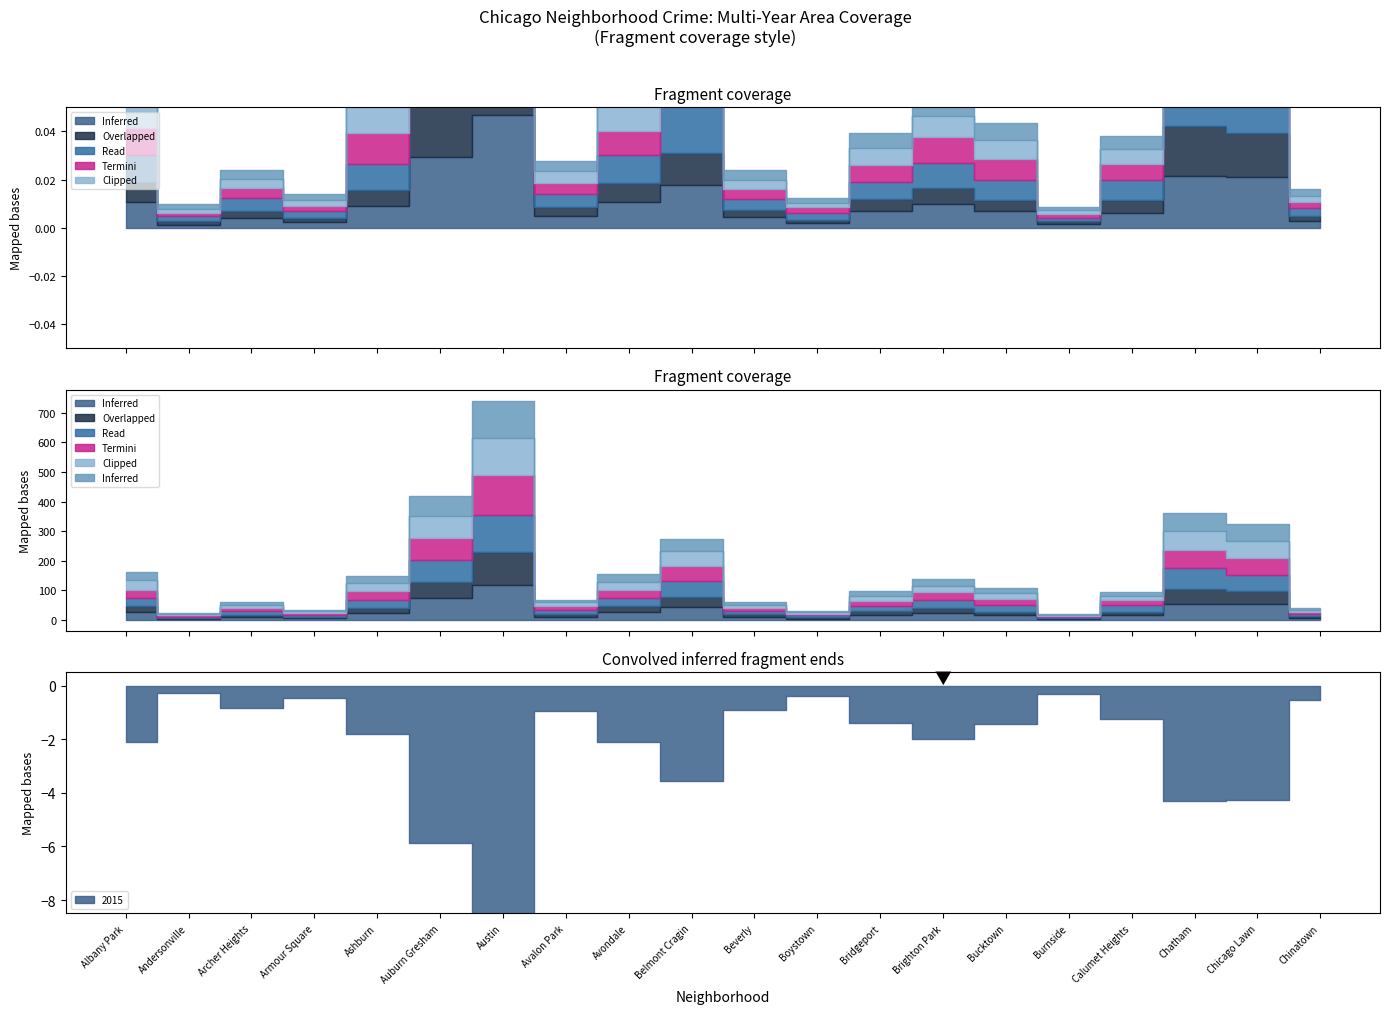

True or false: 2020 and 2016 intersect in this chart.

False